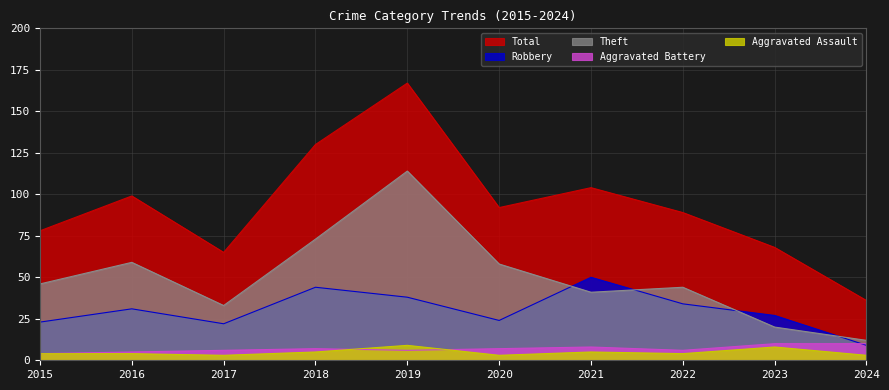

Which series has the largest total across all categories?

Total